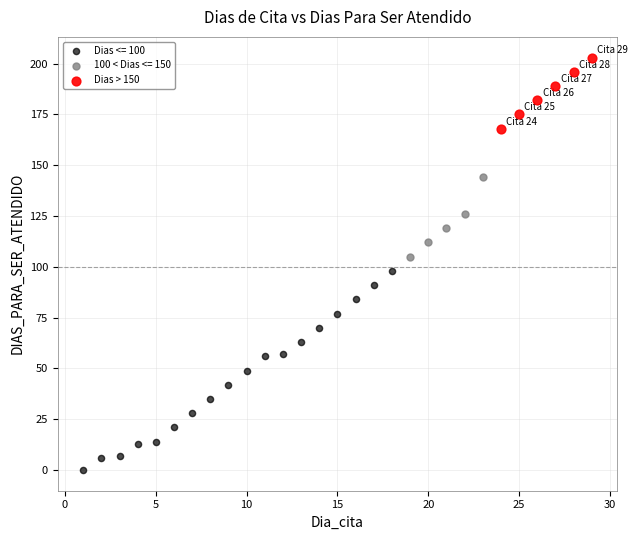

Which series reaches the minimum Y coordinate?

Dias <= 100